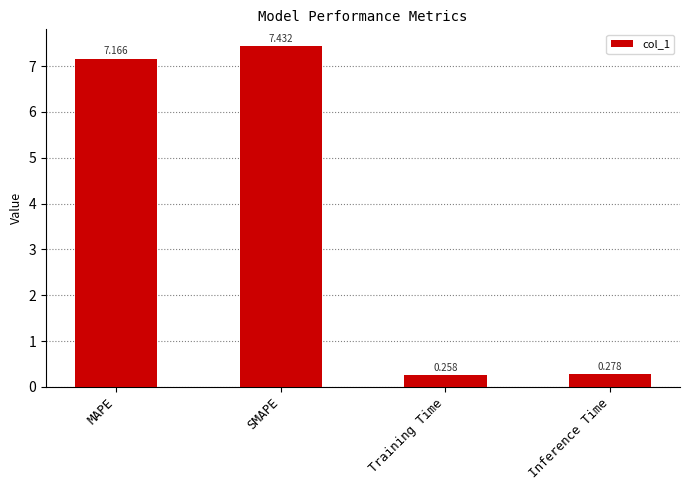

What is the difference between the maximum and minimum values?

7.2